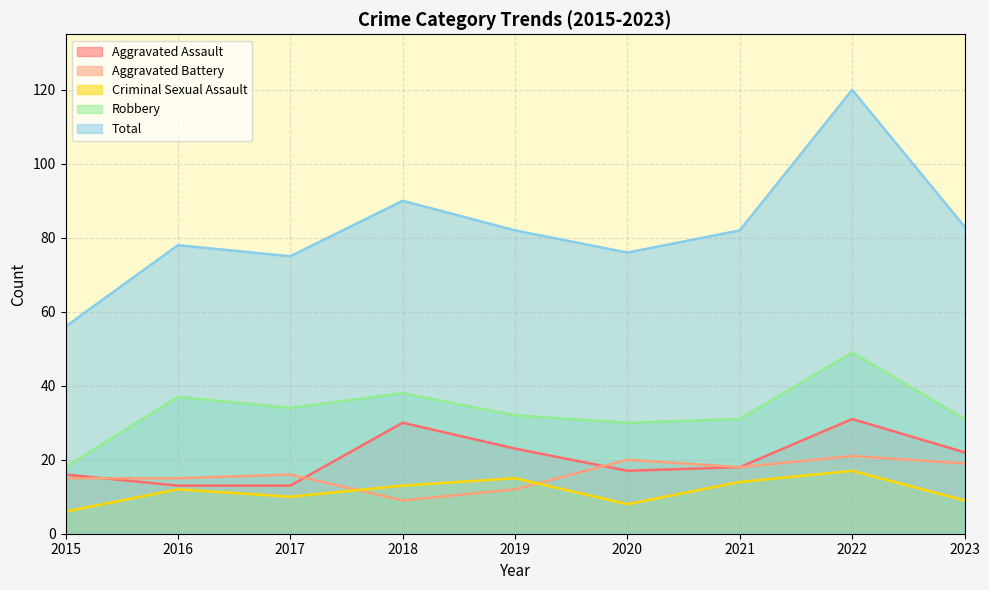

Where is Robbery nearest to the value 33?

2017